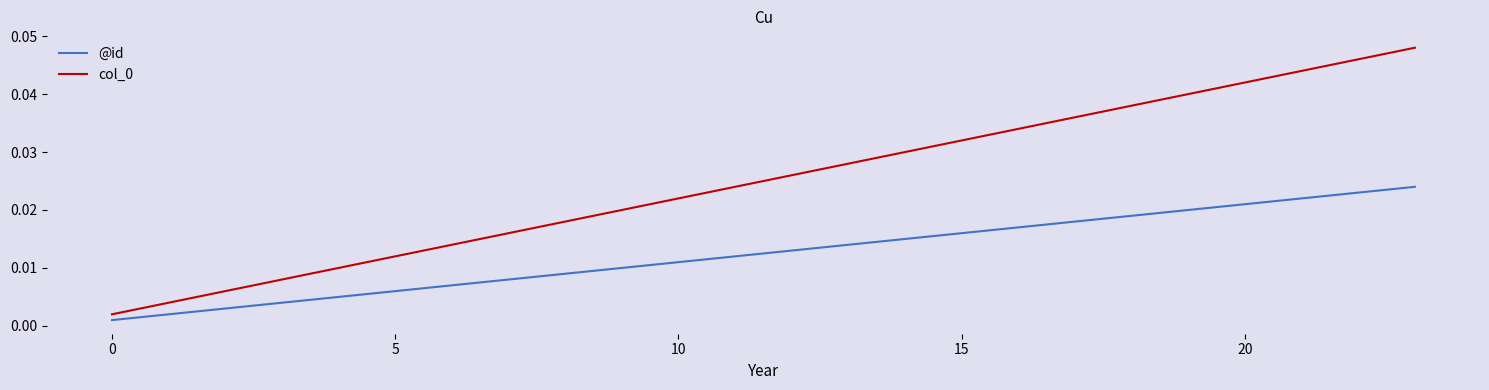

Does the chart have visible grid lines?

No